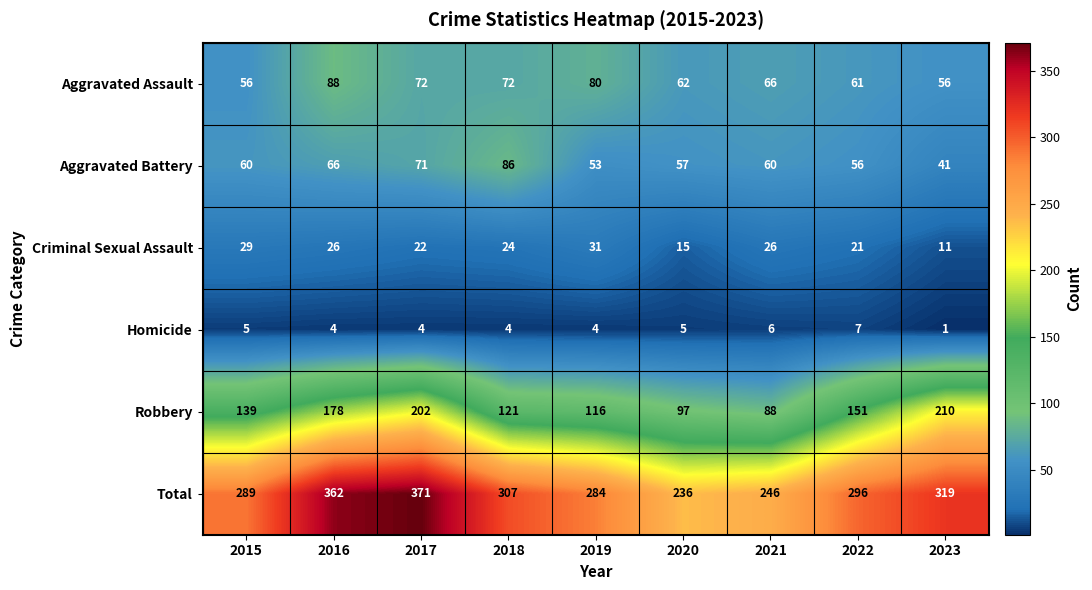

The value of Total at 2020 is 74. True or false?

False